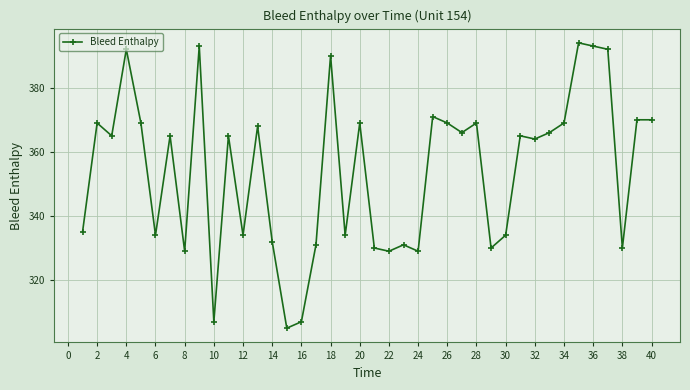

What is the greatest value displayed?

394